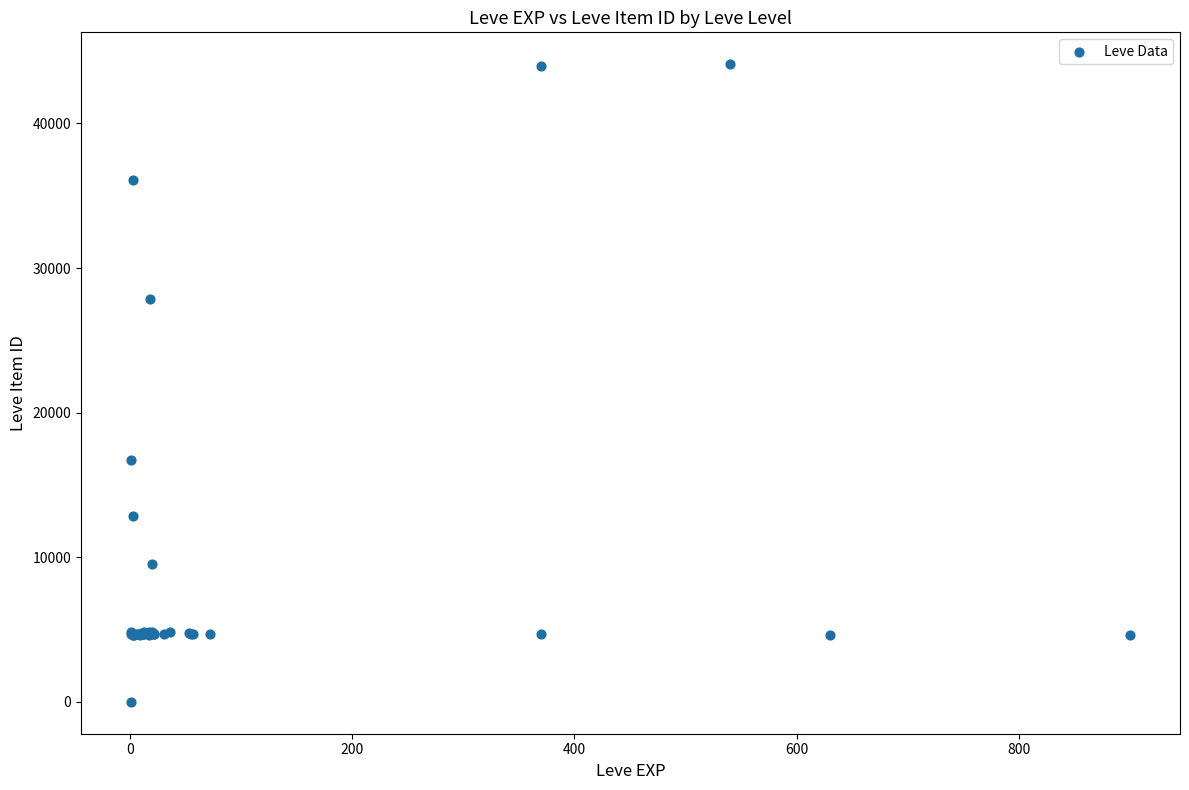

What Y value in the scatter plot is closest to 22050?

16734